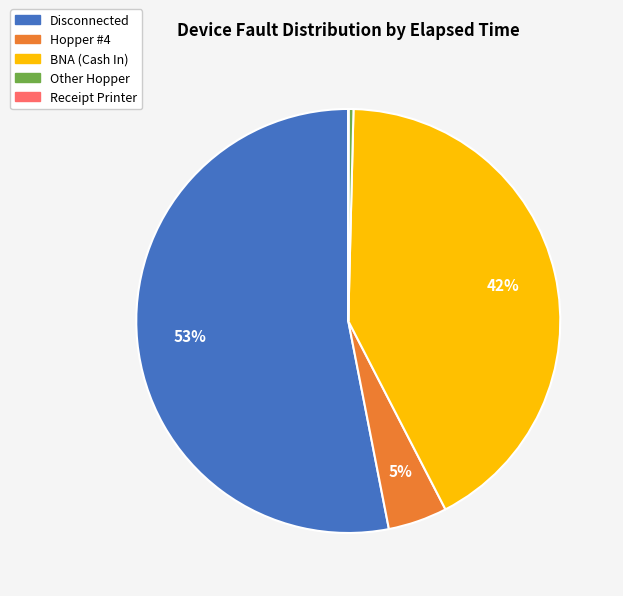

Does any single category account for the majority?

Yes